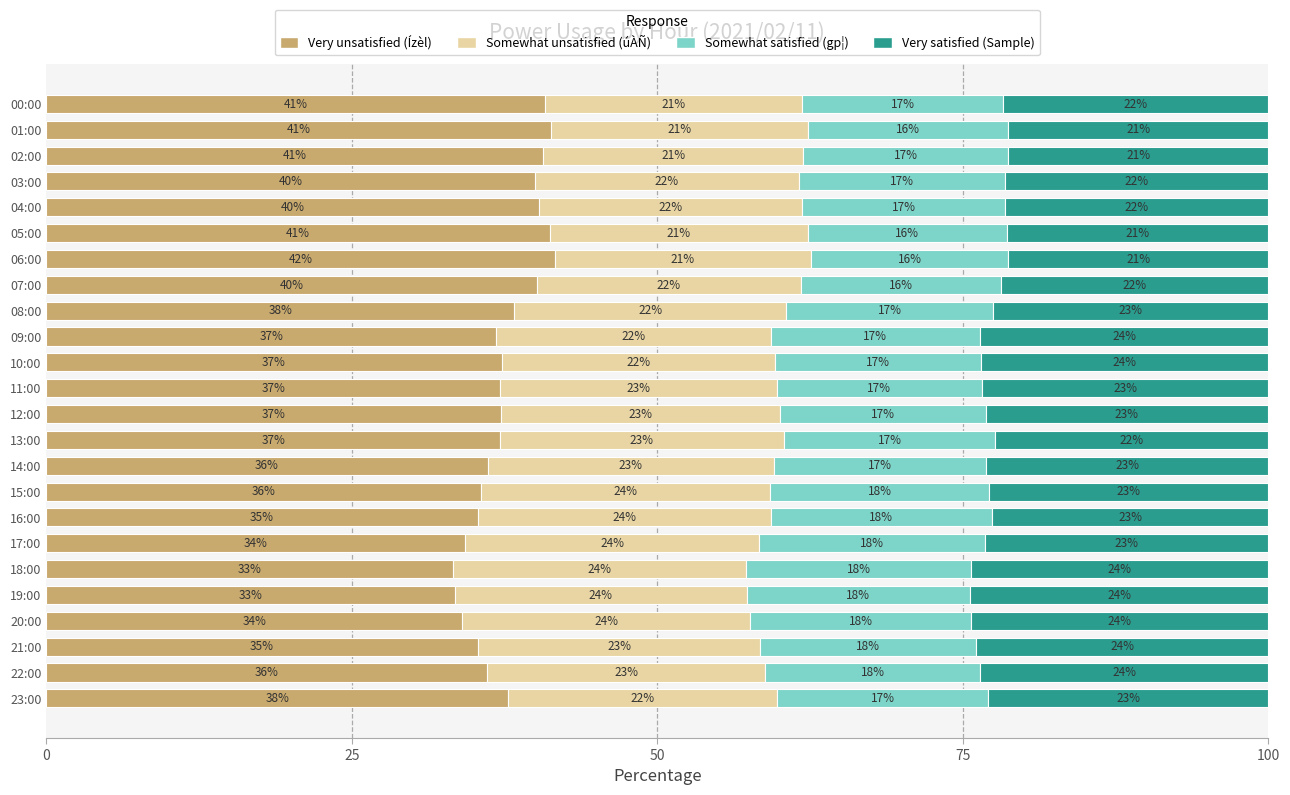

At which label does Very unsatisfied (Ízèl) reach its peak?

06:00